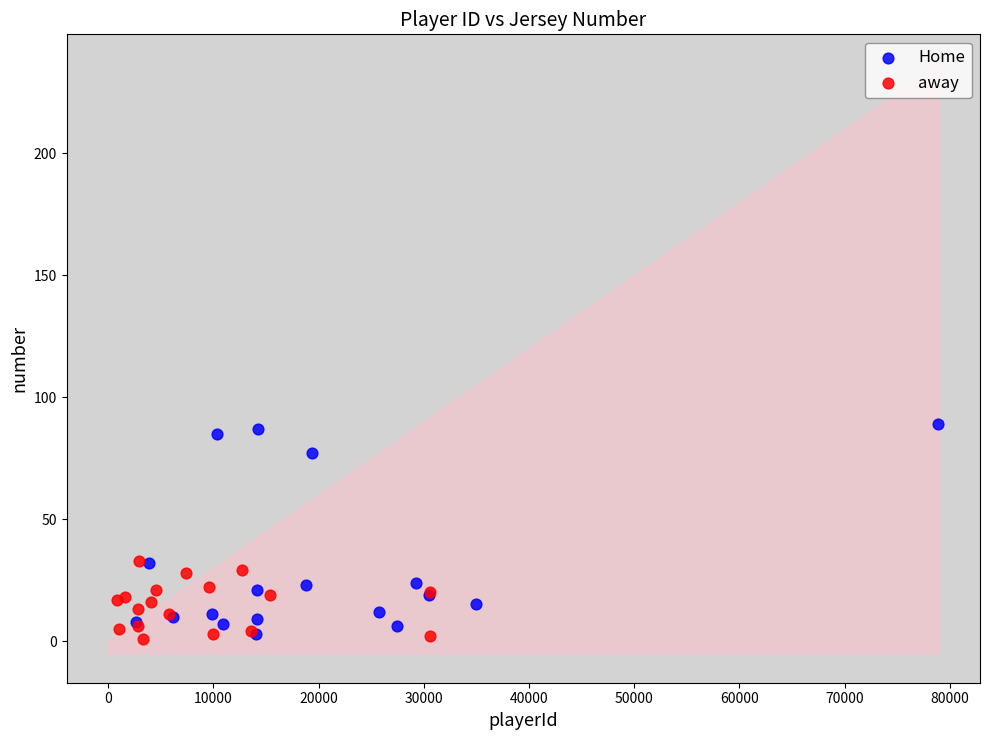

What are all the series names shown in the legend?

Home, away